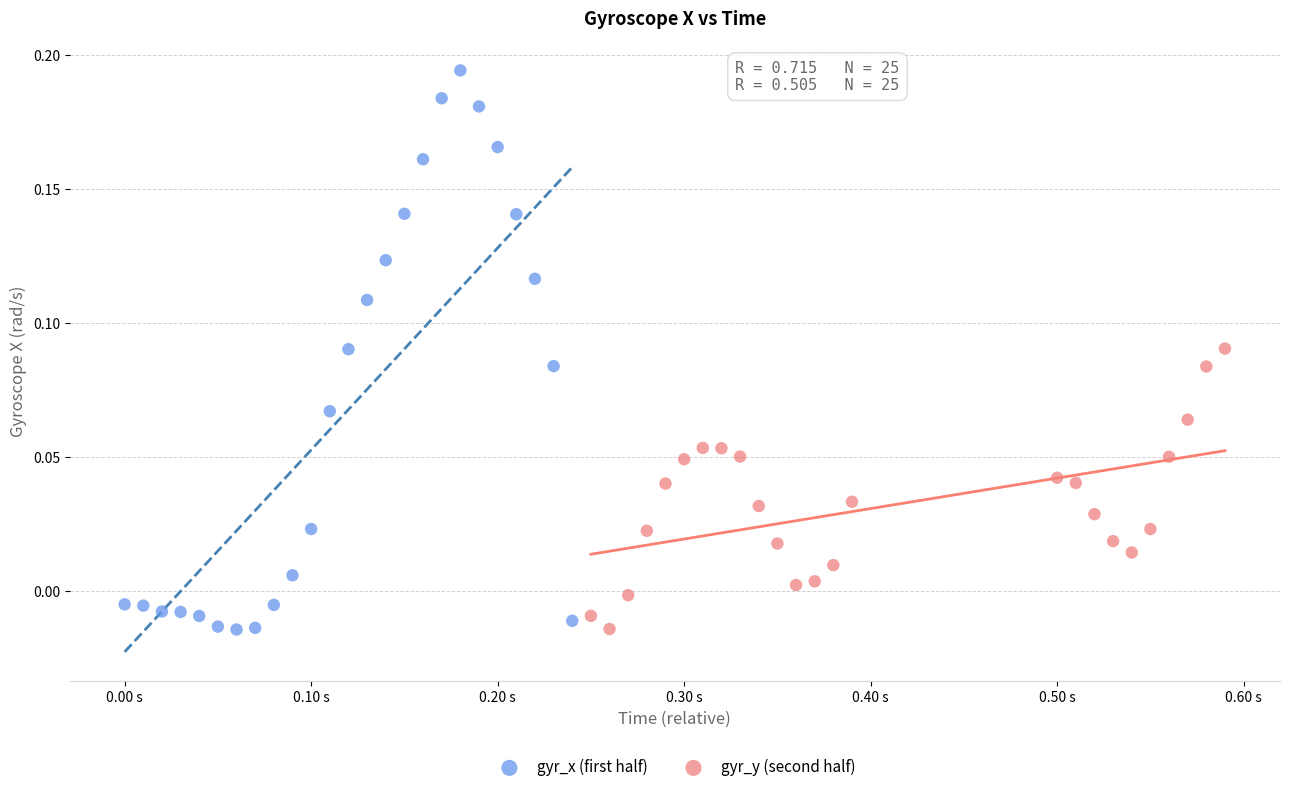

Which series has the largest Y range (max minus min)?

gyr_x (first half)